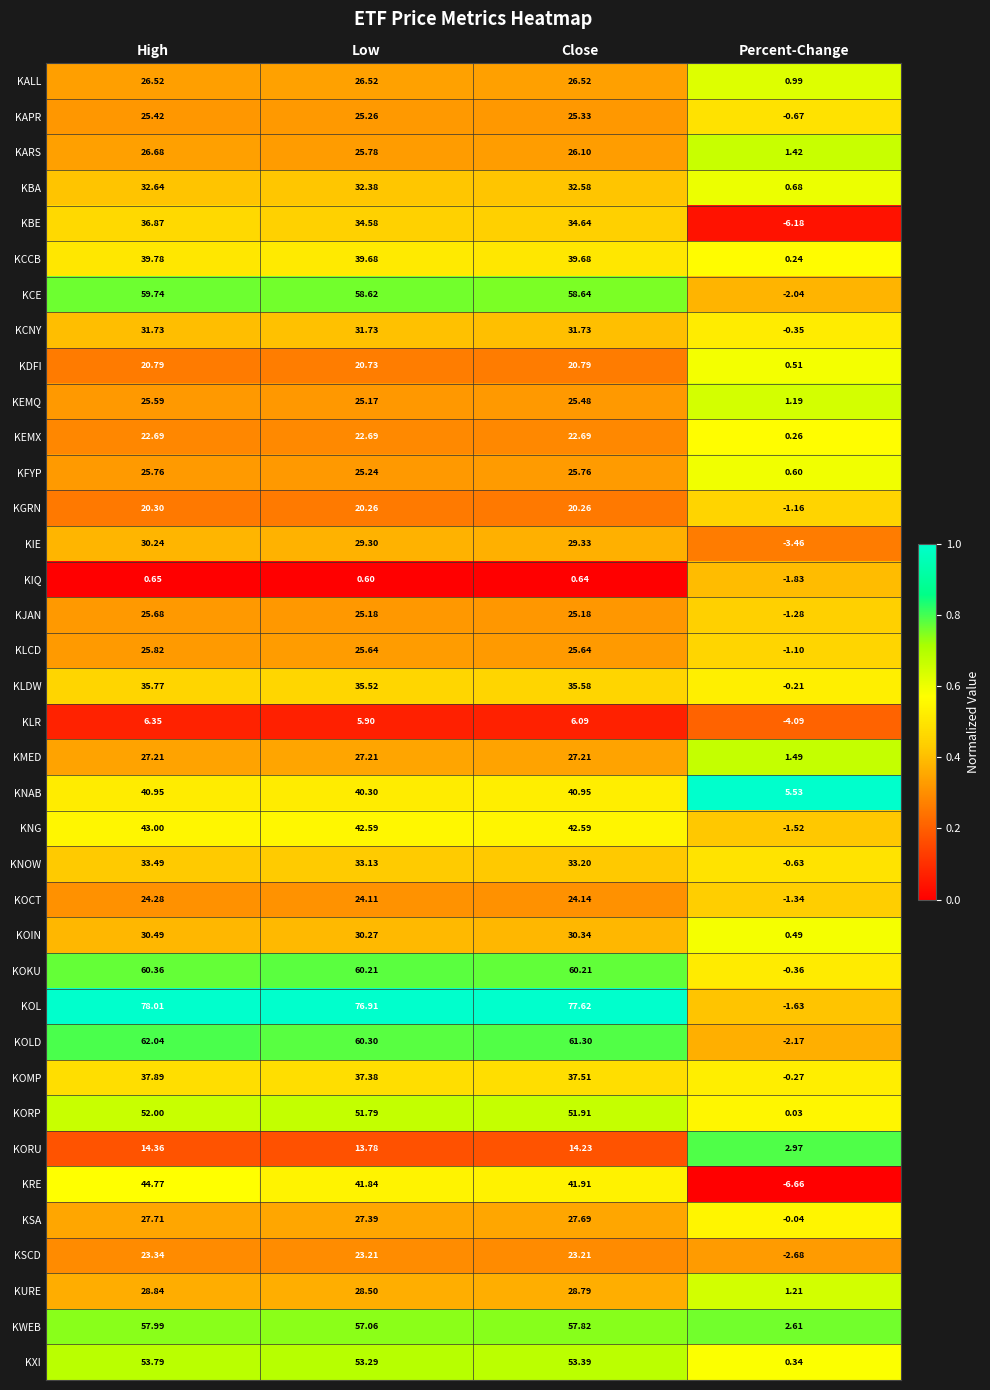

At which category is the sum across all series the highest?

High